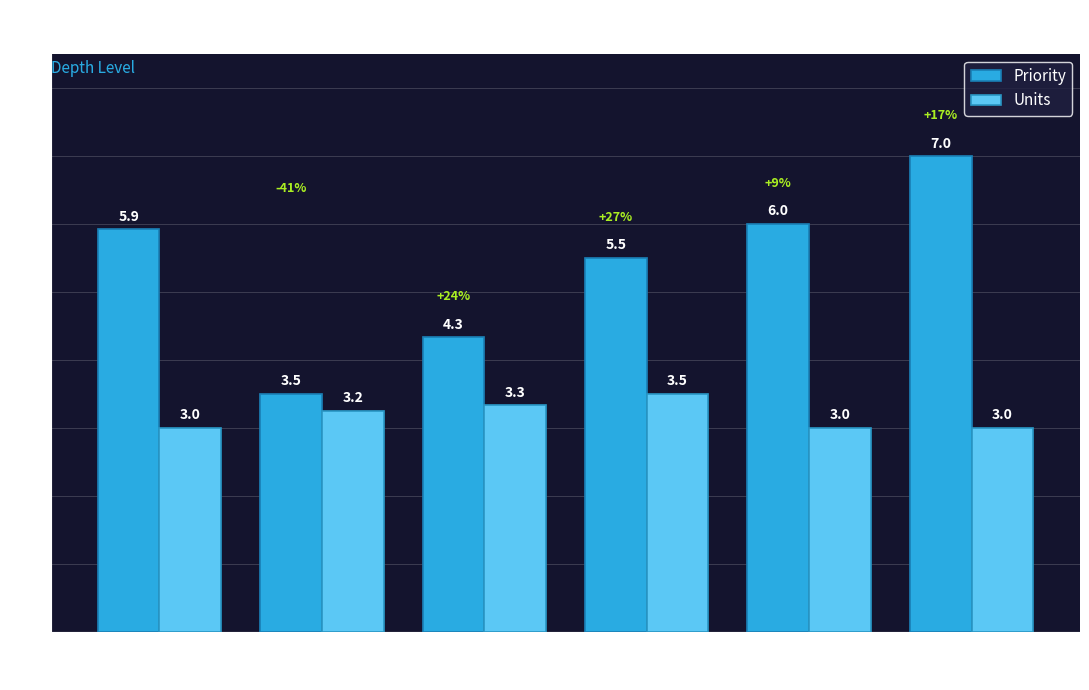

Read the Priority value at 2.

4.3